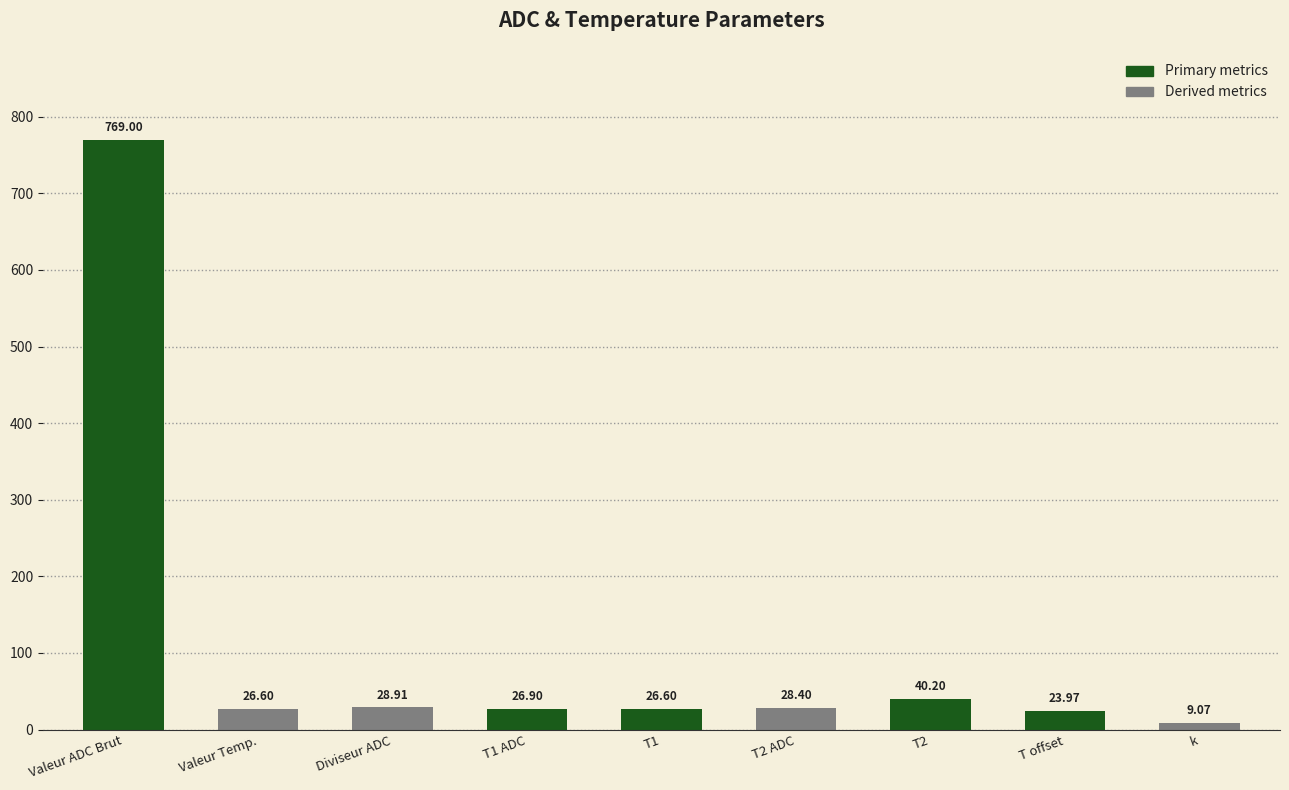

What is the change in value from Valeur ADC Brut to k?

-759.9